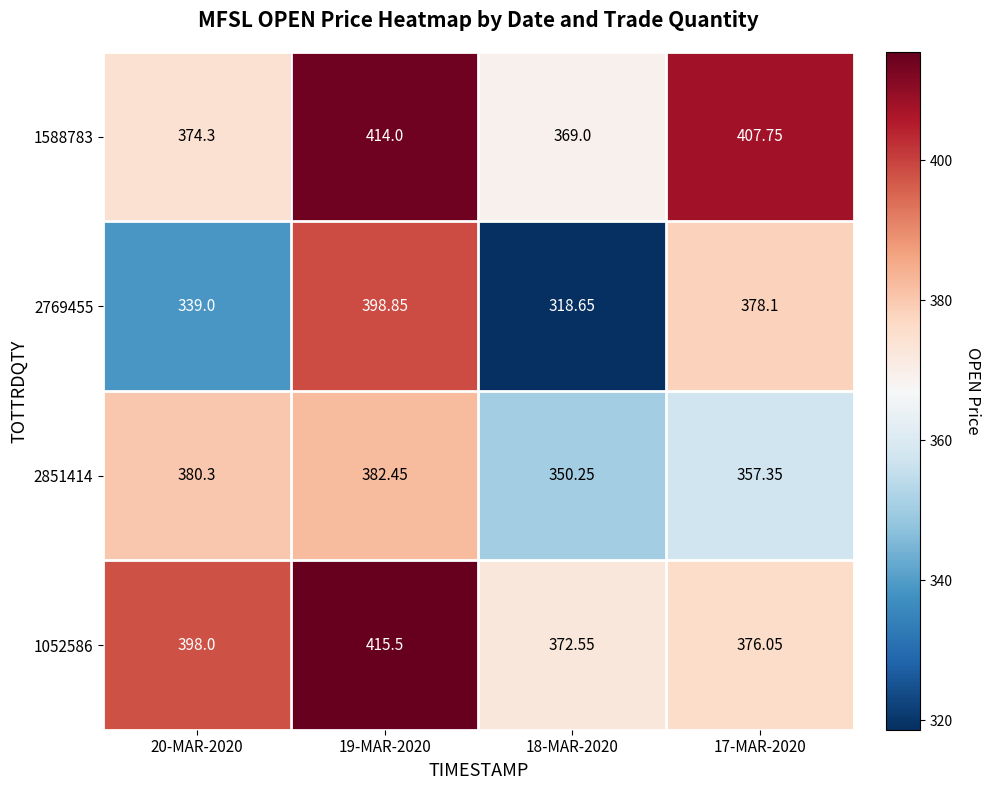

Reading left to right, transcribe all the data shown in this chart.

1588783: 20-MAR-2020=374.3	19-MAR-2020=414.0	18-MAR-2020=369.0	17-MAR-2020=407.8
2769455: 20-MAR-2020=339.0	19-MAR-2020=398.9	18-MAR-2020=318.6	17-MAR-2020=378.1
2851414: 20-MAR-2020=380.3	19-MAR-2020=382.4	18-MAR-2020=350.2	17-MAR-2020=357.4
1052586: 20-MAR-2020=398.0	19-MAR-2020=415.5	18-MAR-2020=372.6	17-MAR-2020=376.1